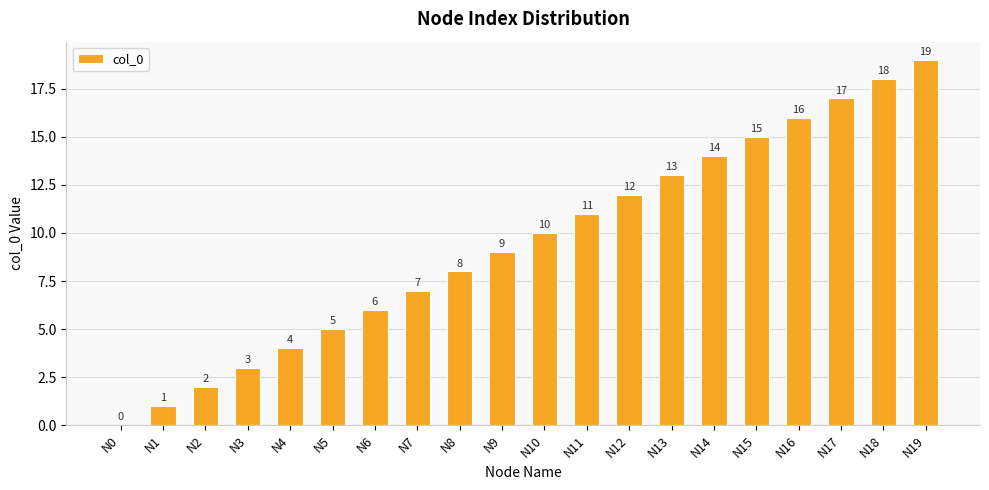

Is it true that the value at N11 is 11?

True